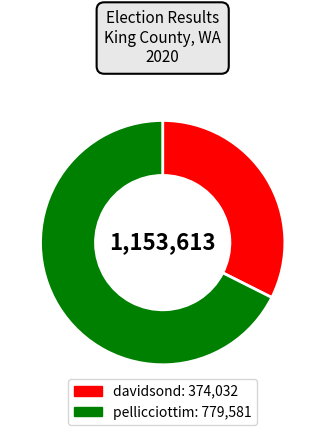

True or false: davidsond accounts for 23% of the total.

False